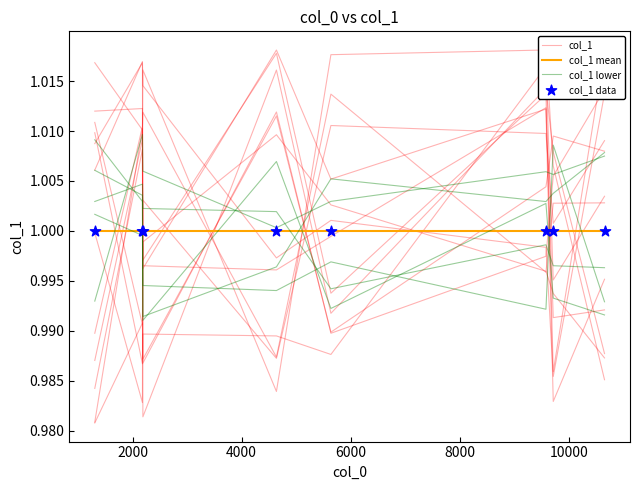

Which series reaches the maximum Y coordinate?

col_1